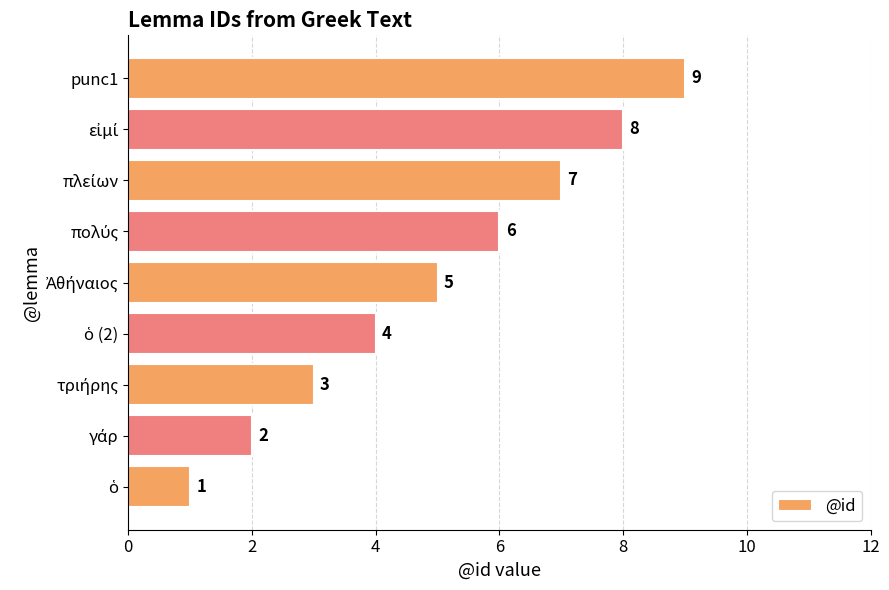

How many values are between 3 and 7?

5